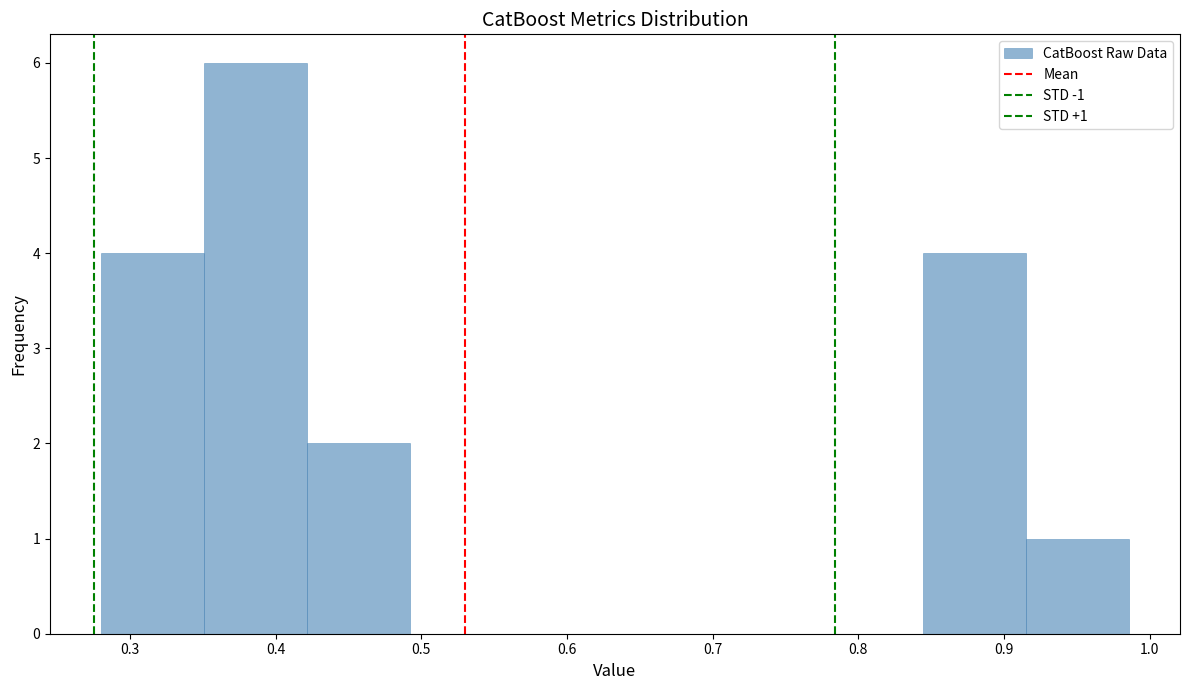

Which range on the x-axis has the tallest bar?

0.35 to 0.42